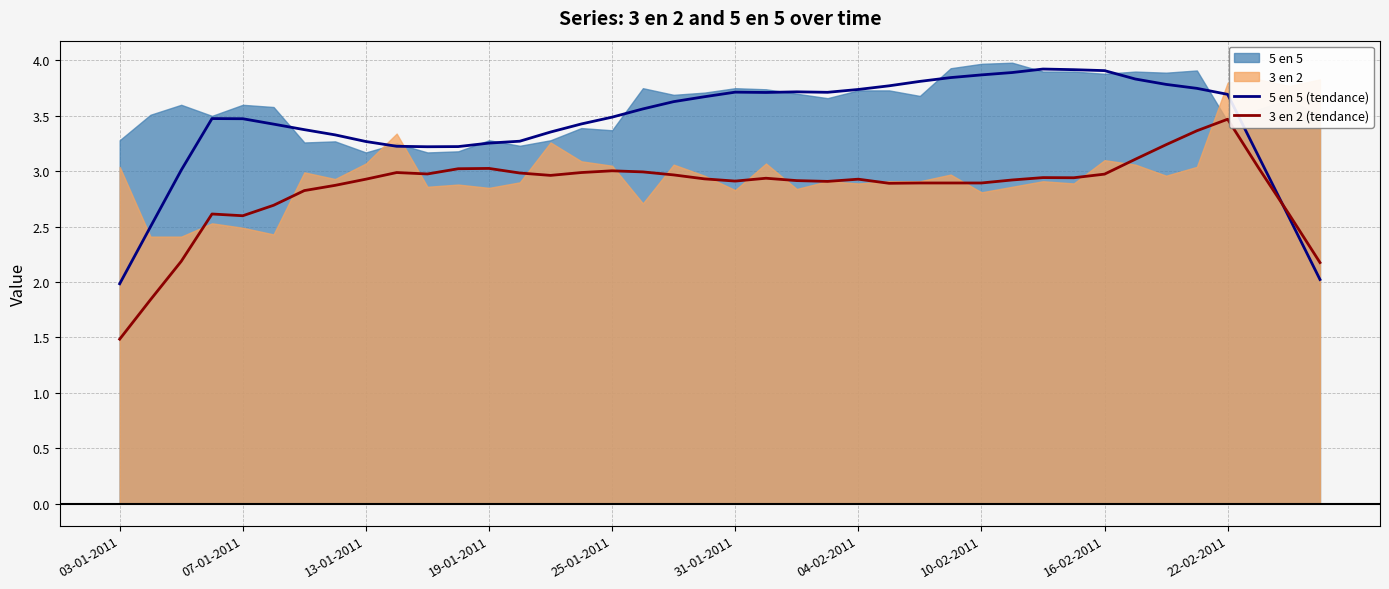

In 5 en 5 (tendance), how many points are higher than both neighbors (excluding endpoints)?

4